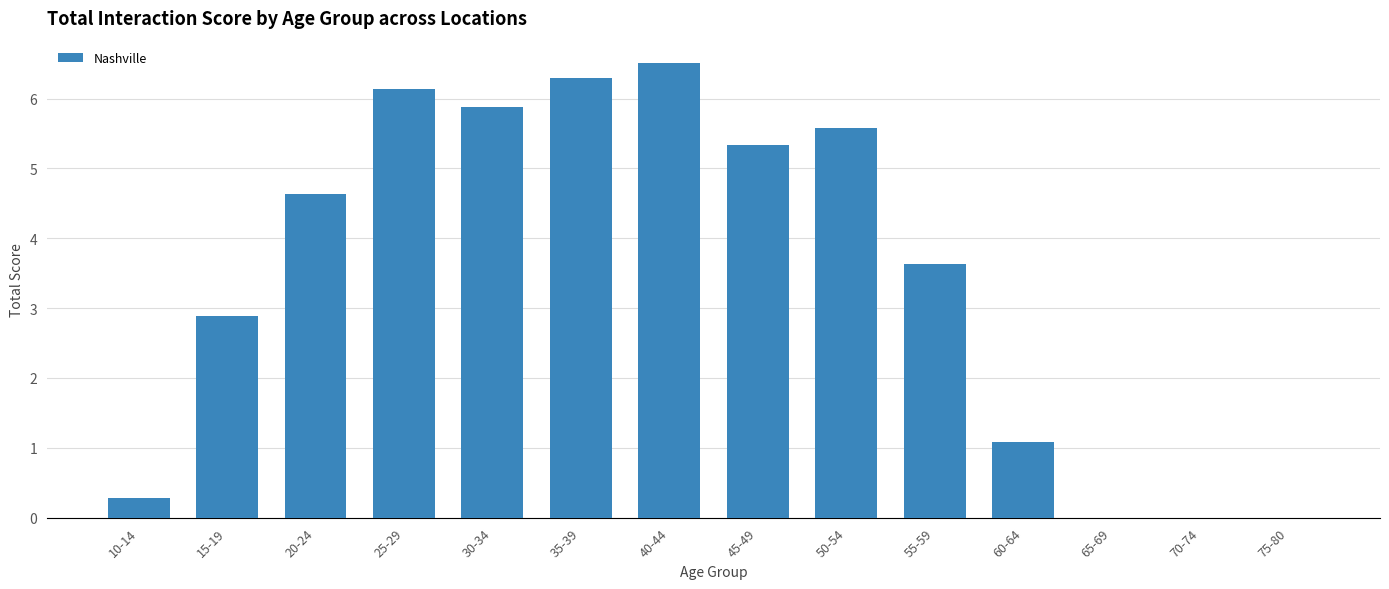

What is the maximum value shown in the chart?

6.5